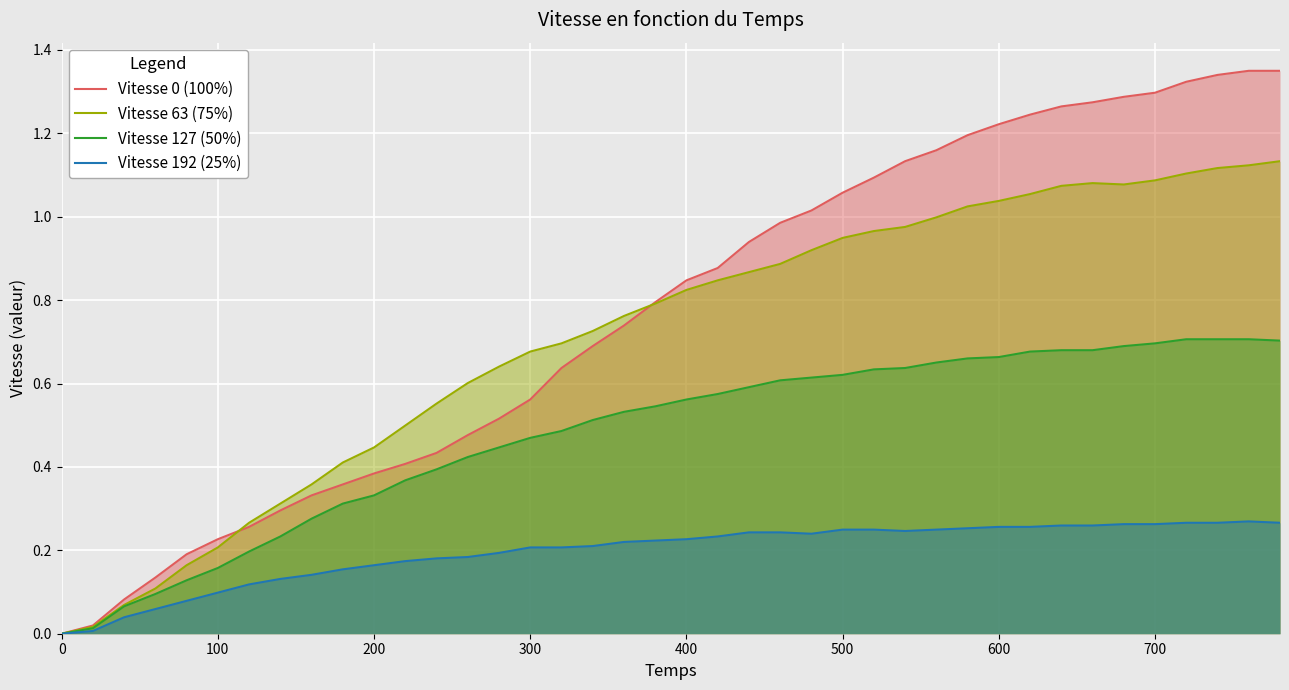

In Vitesse 192 (25%), how many points are higher than both neighbors (excluding endpoints)?

1